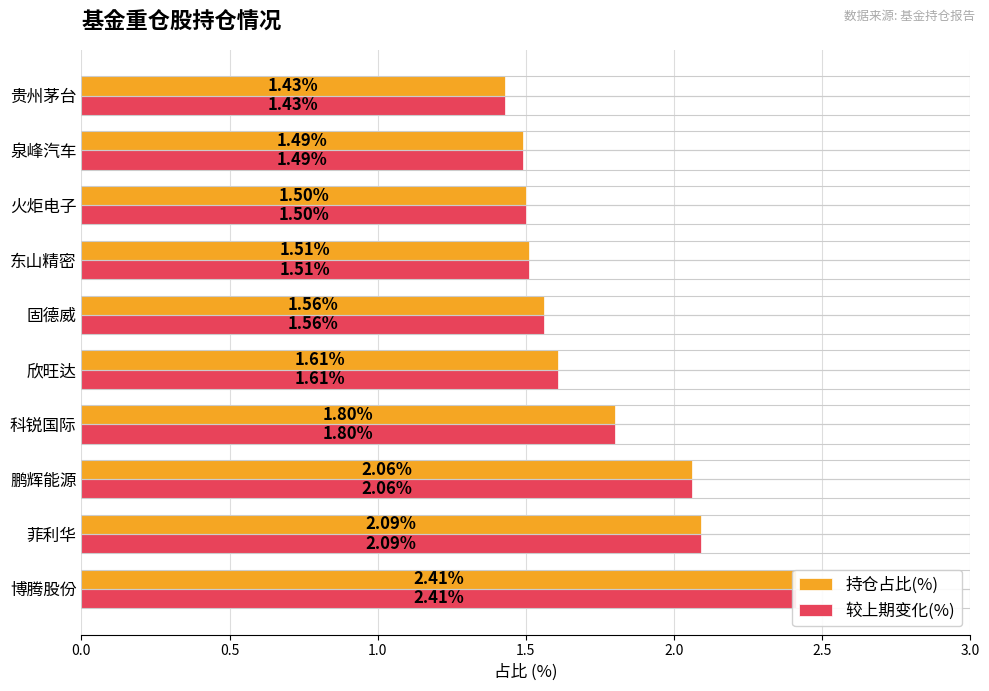

Rank the series by their maximum value, from lowest to highest.

持仓占比(%), 较上期变化(%)